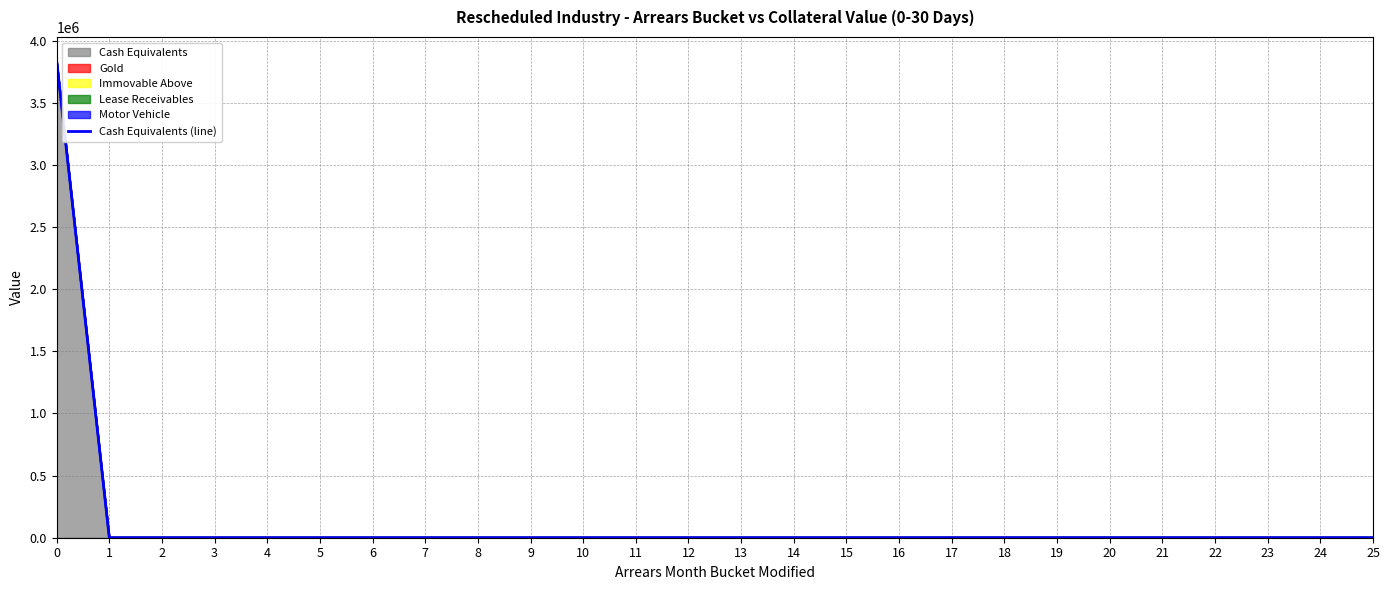

Reading right to left, transcribe all the data shown in this chart.

0.0	0.0	0.0	0.0	0.0	0.0	0.0	0.0	0.0	0.0	0.0	0.0	0.0	0.0	0.0	0.0	0.0	0.0	0.0	0.0	0.0	0.0	0.0	0.0	0.0	3837141.3